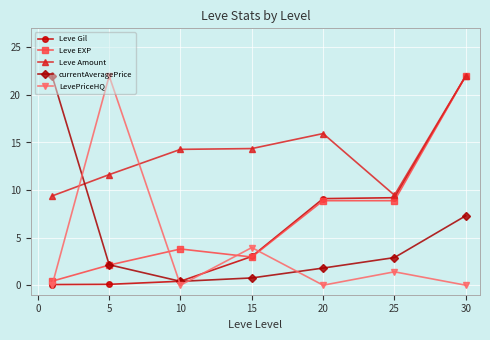

In LevePriceHQ, how many points are higher than both neighbors (excluding endpoints)?

3